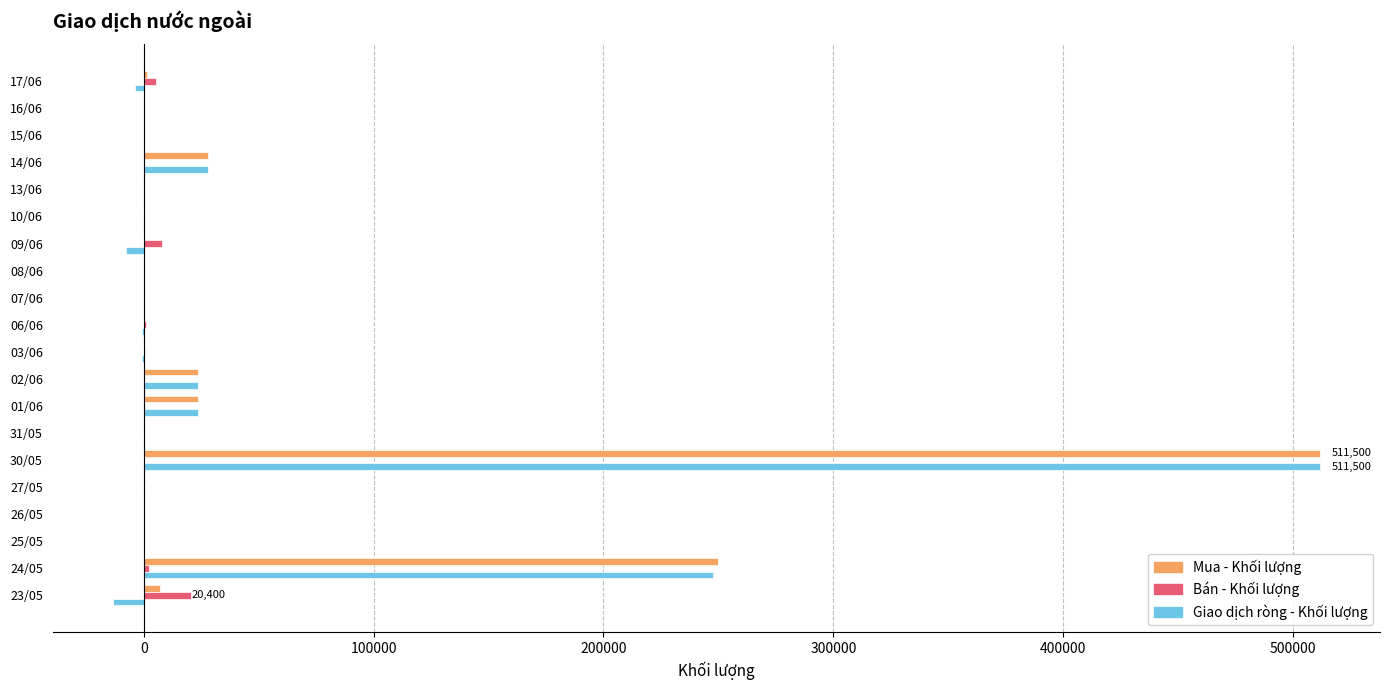

What is the sum of all Bán - Khối lượng values?

37200